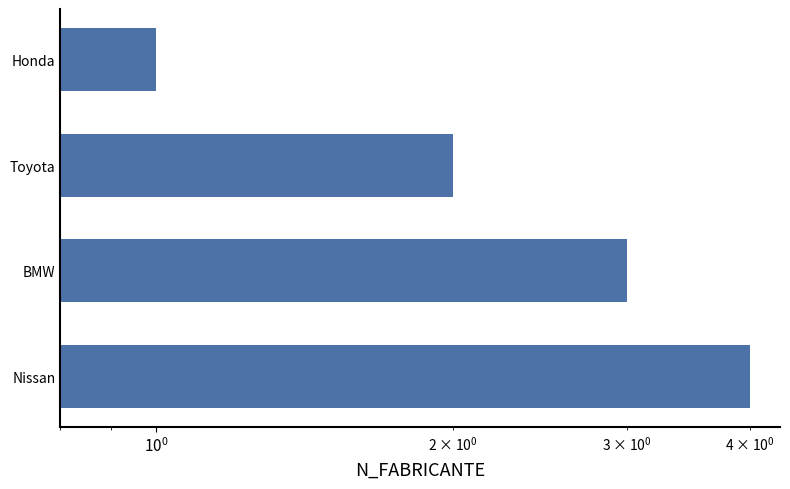

Reading right to left, what are all the values shown in this chart?

1	2	3	4